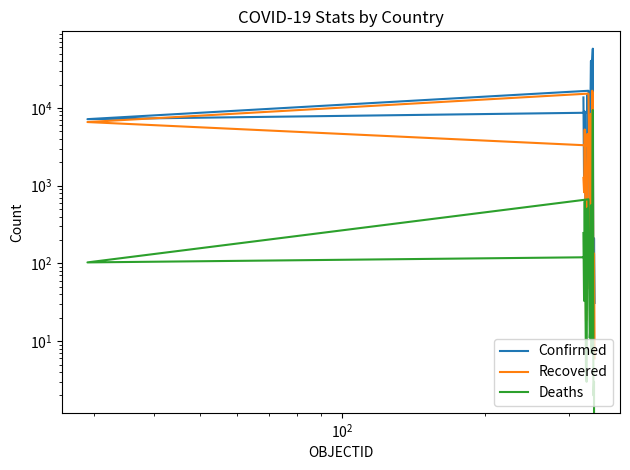

In Deaths, how many points are higher than both neighbors (excluding endpoints)?

6